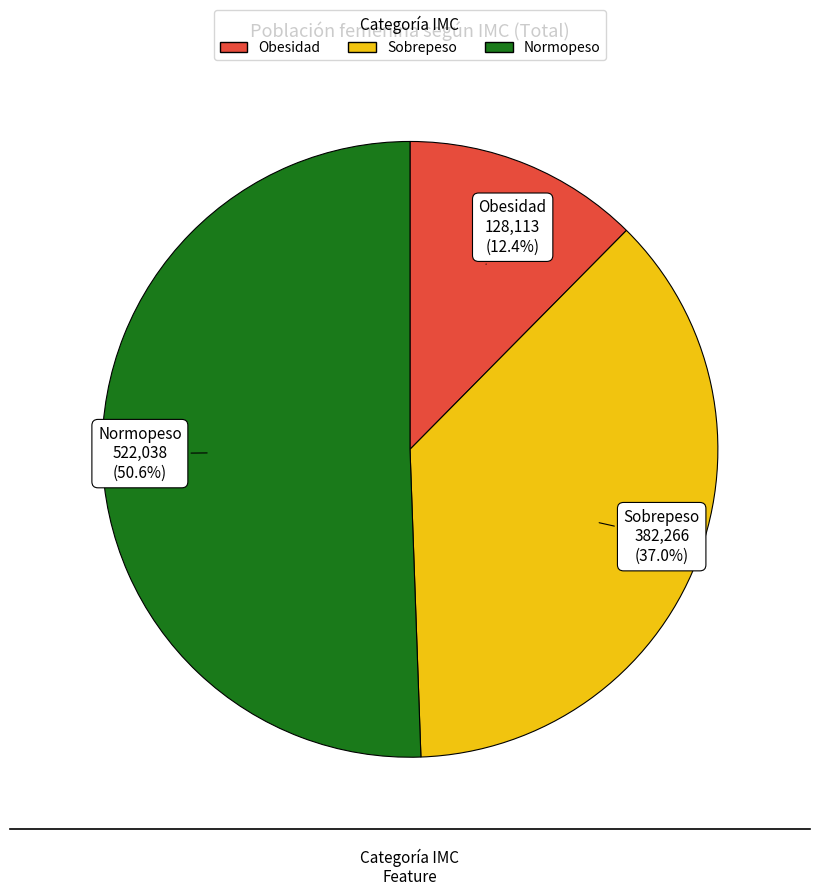

To the nearest percent, what is the average slice percentage?

33%